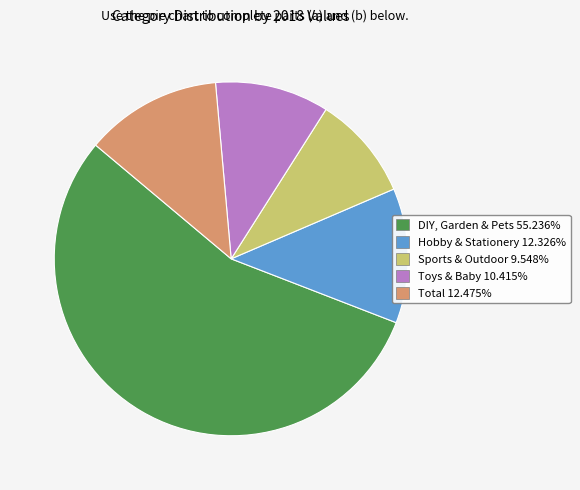

Between DIY, Garden & Pets and Total, which is larger?

DIY, Garden & Pets